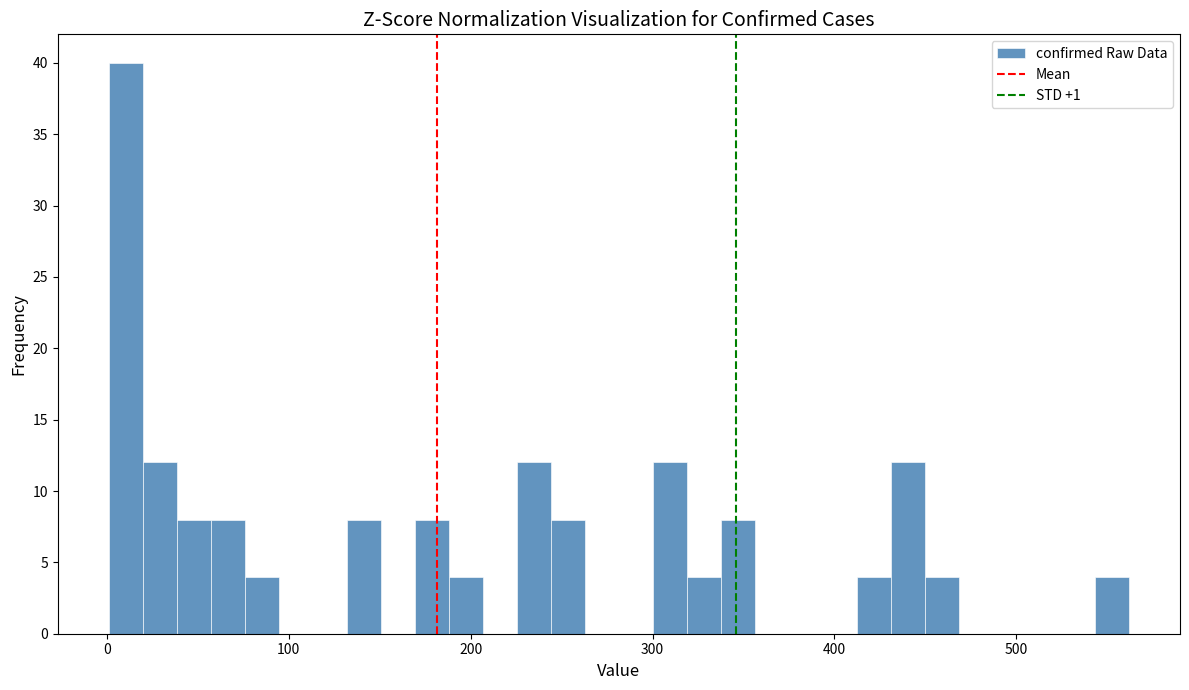

Read against the x-axis, roughly where is the centre of the tallest bar?

10